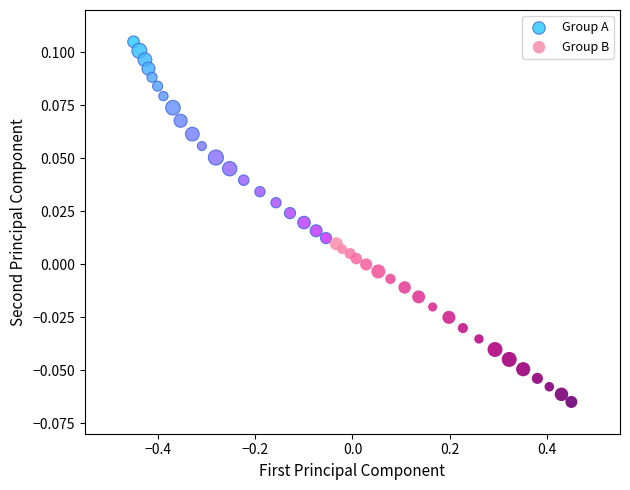

Which series has the widest spread of Y values?

Group A